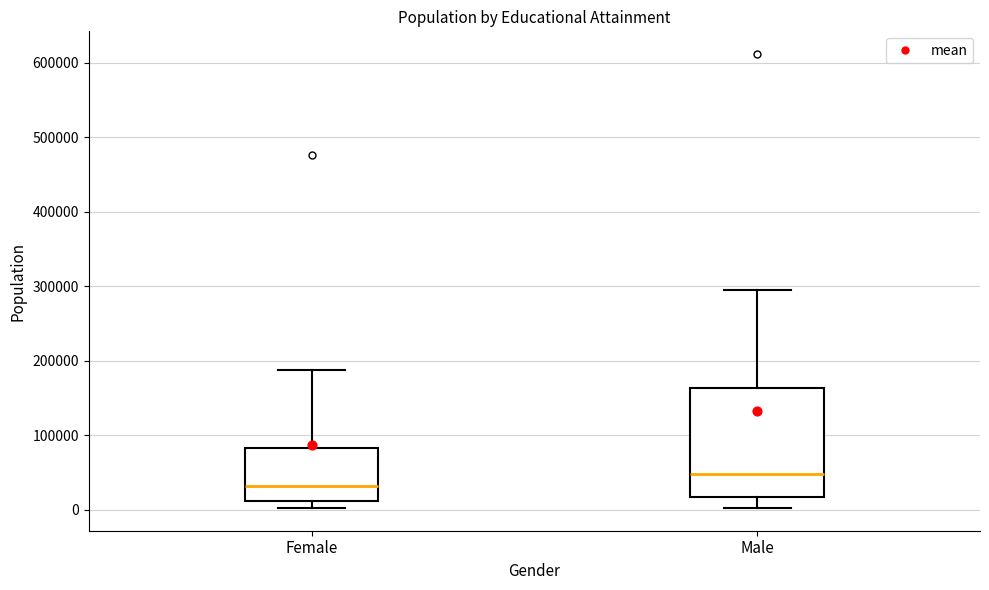

Comparing the boxes themselves (not the whiskers), which one is the tallest?

Male